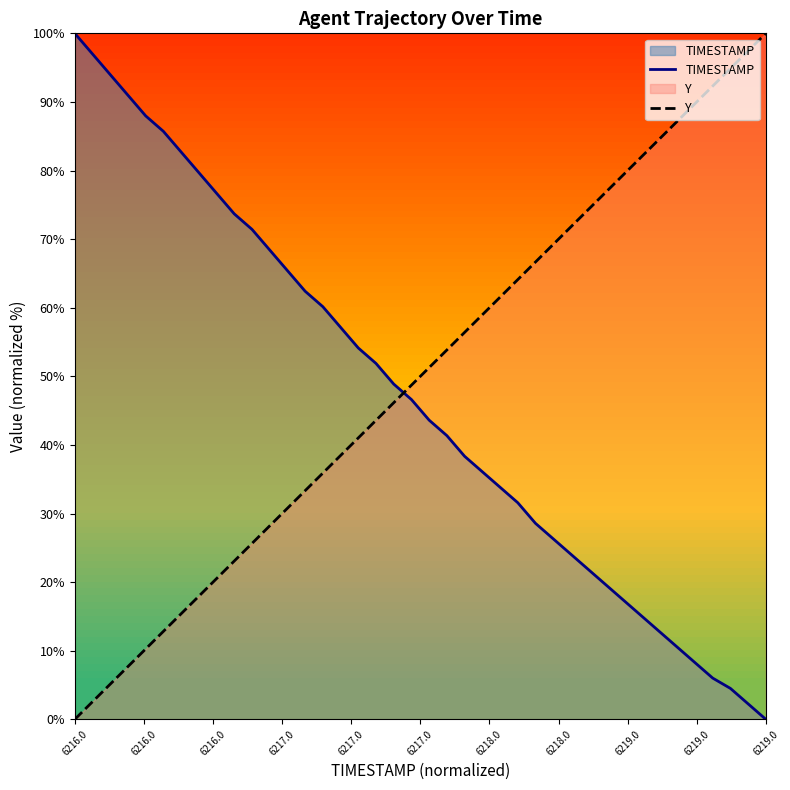

How many values in TIMESTAMP are above zero?

39